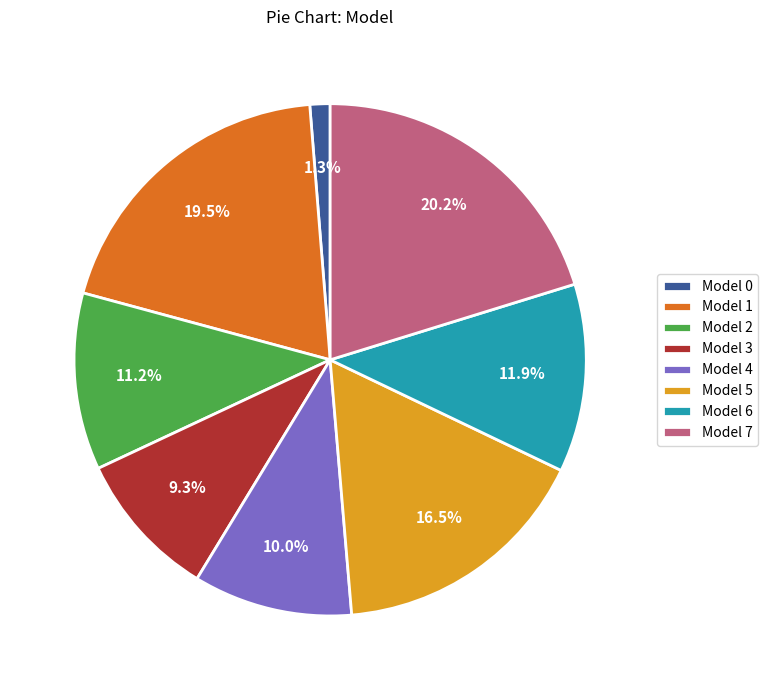

How many segments does this pie chart have?

8